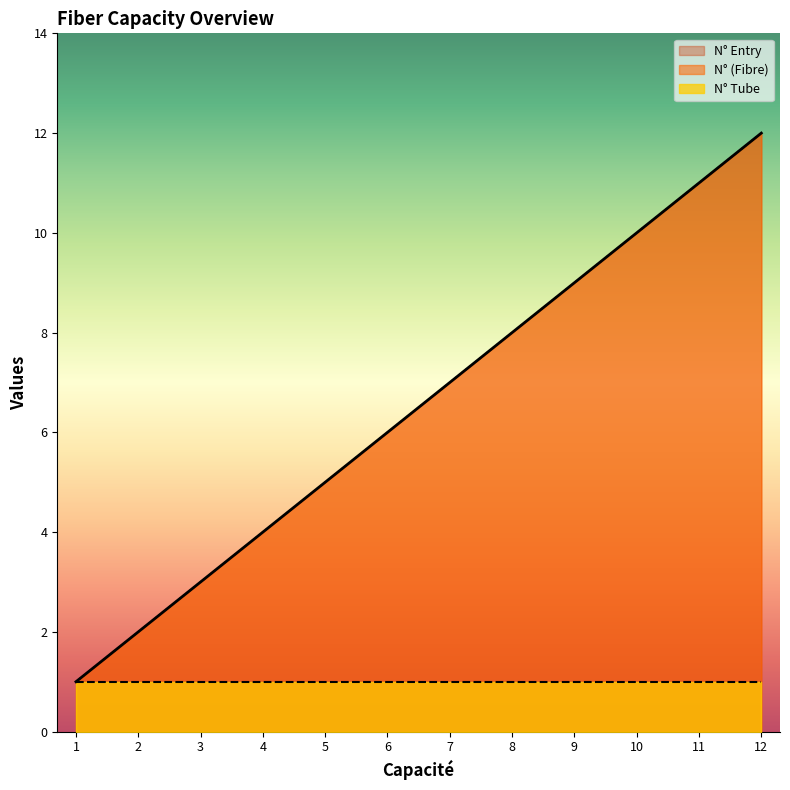

What is the maximum value shown in the chart?

12